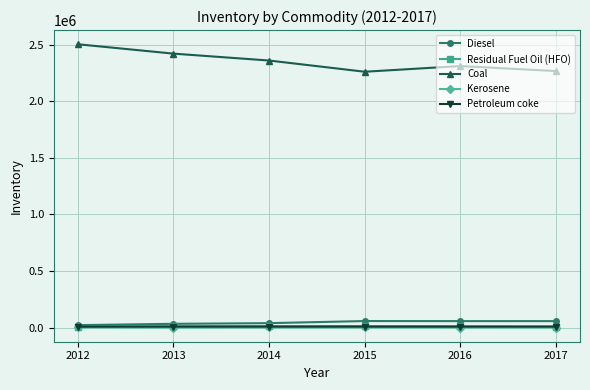

At how many categories does at least one series exceed 503107?

6